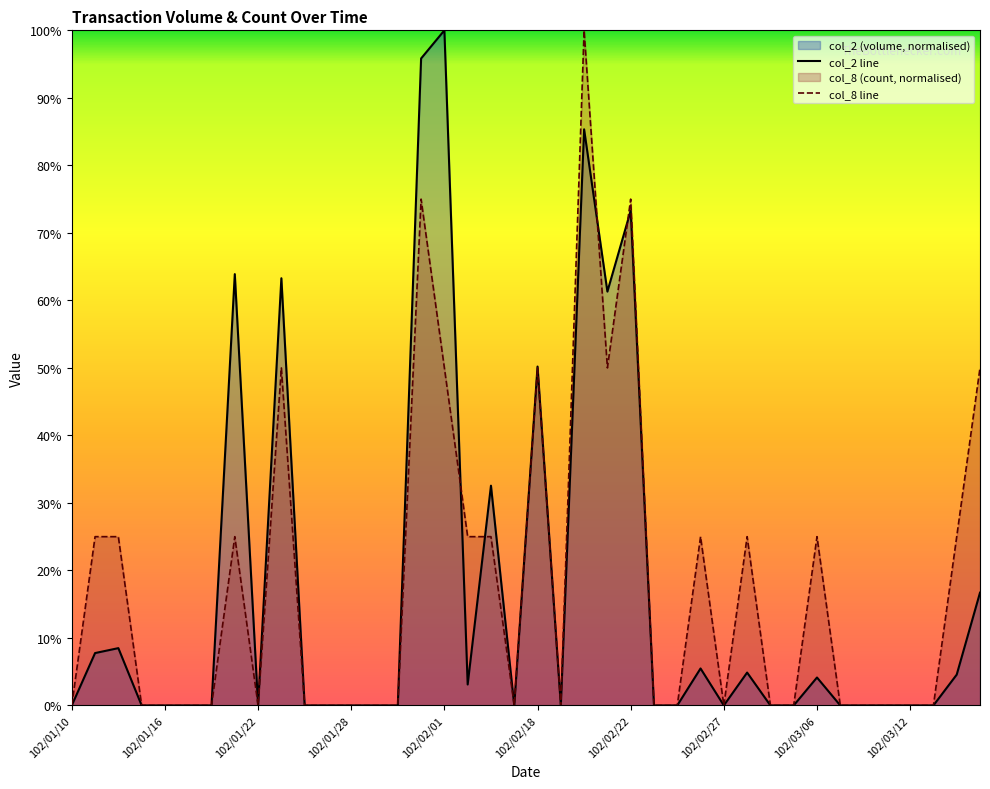

Rank the series by their average value, from highest to lowest.

col_8 line, col_2 line